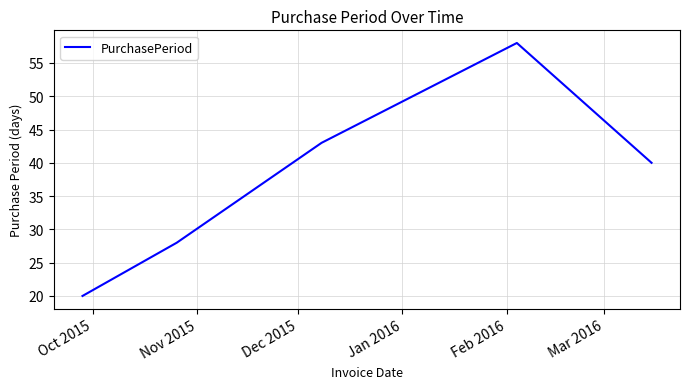

What is the difference between the maximum and minimum values?

38